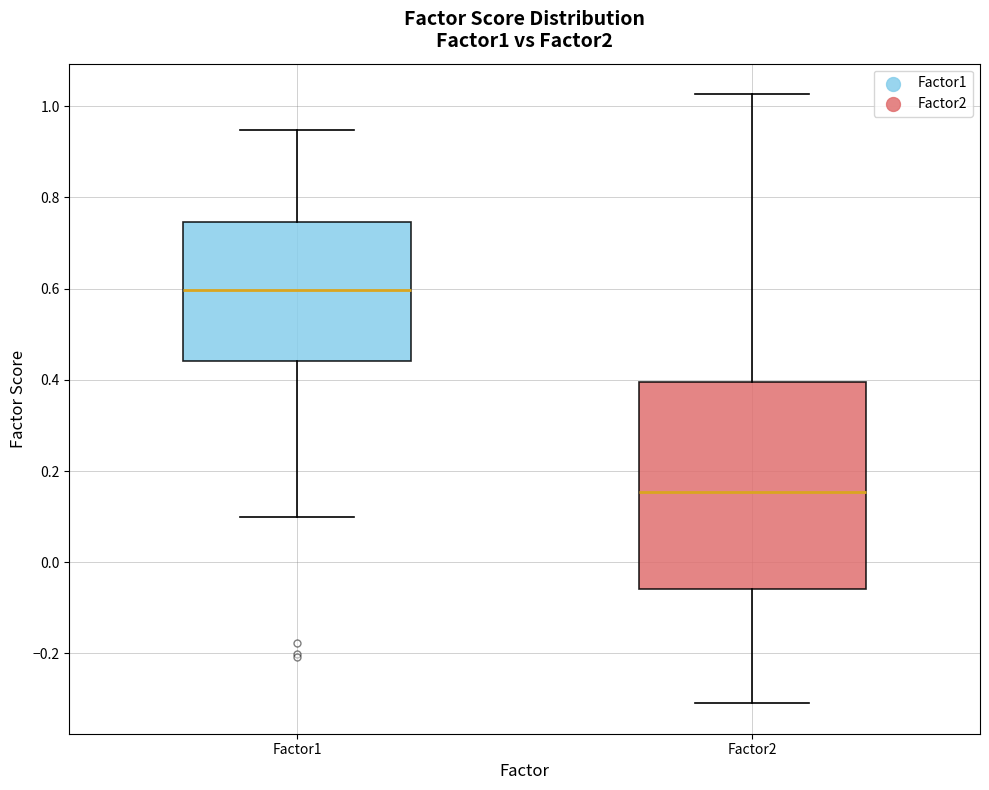

Where does the lower whisker of the box for Factor2 end on the y-axis? The values are not printed on the chart, so give them approximately, as read against the axis.

-0.30